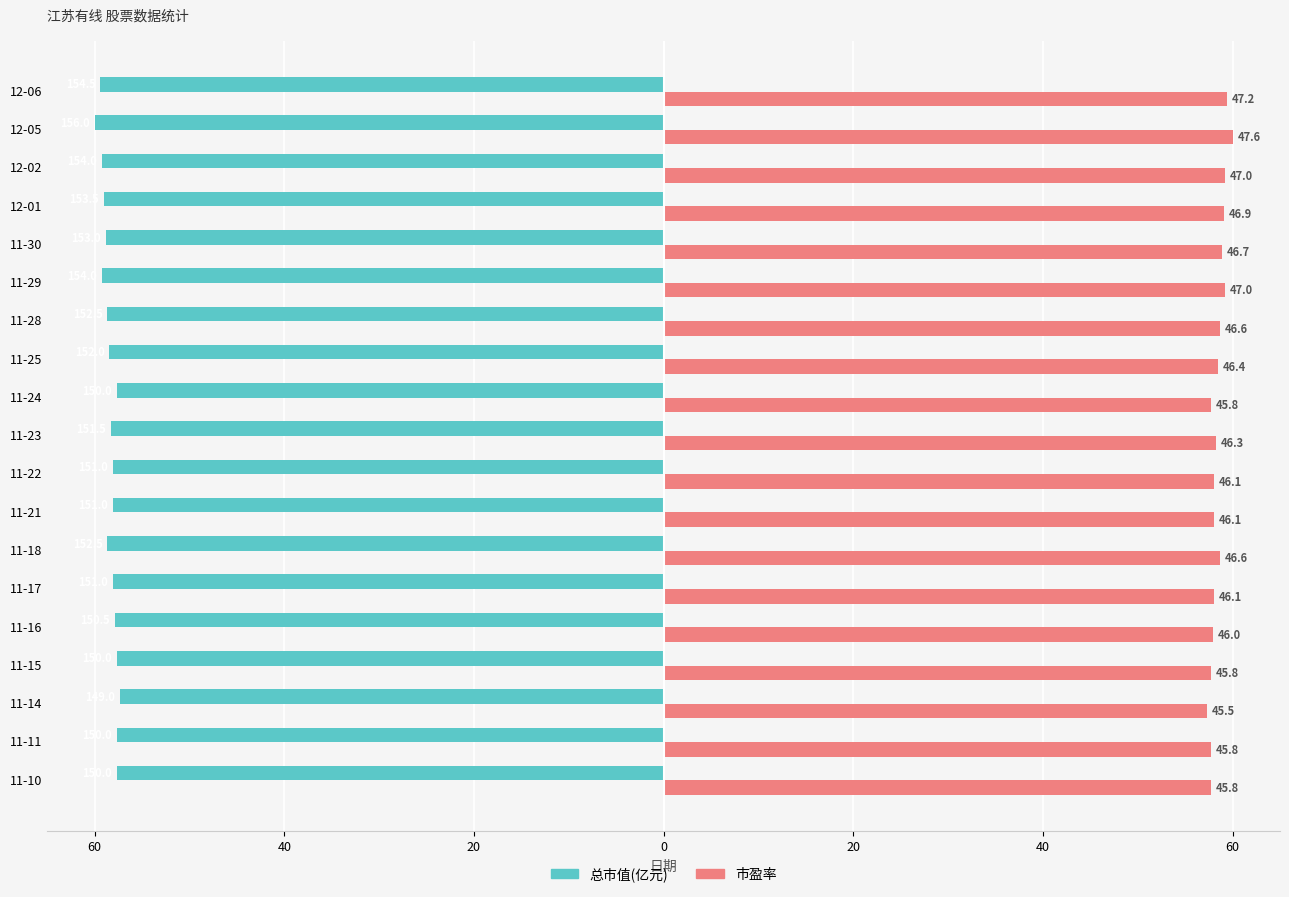

What are all the series names shown in the legend?

总市值(亿元), 市盈率